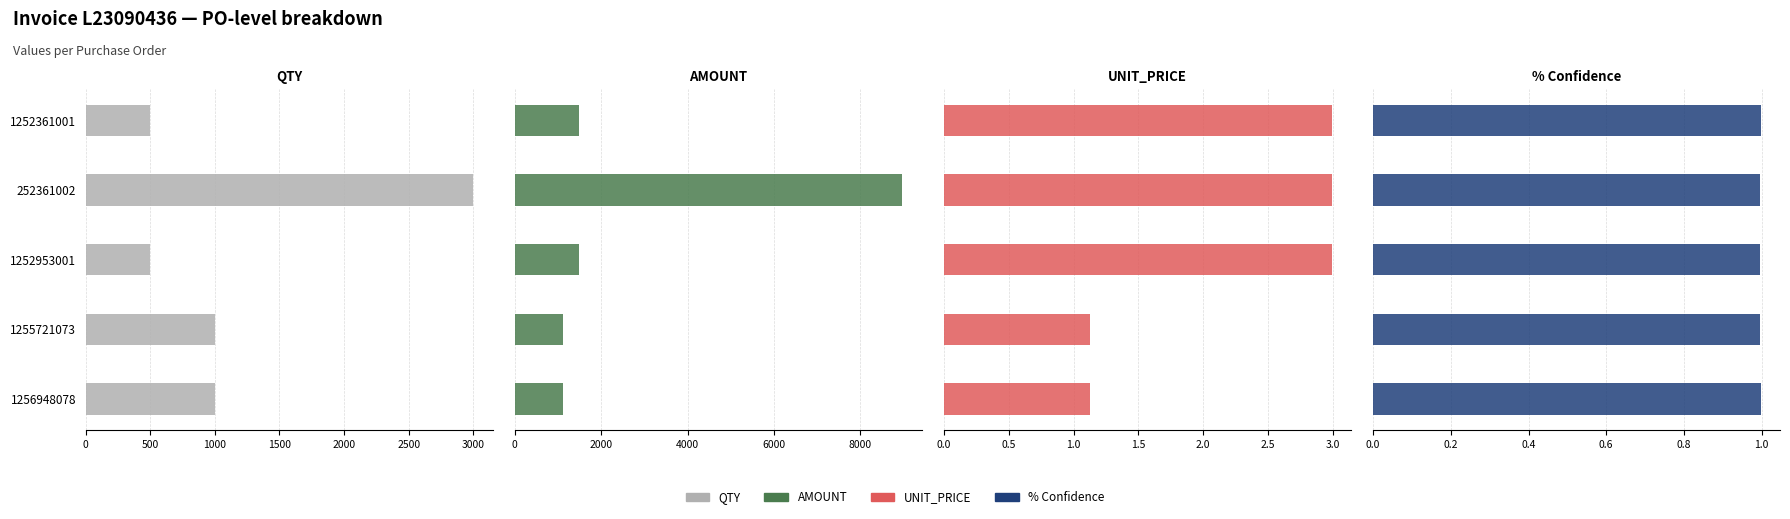

What is the difference between the second highest and second lowest values in the AMOUNT series?

370.0